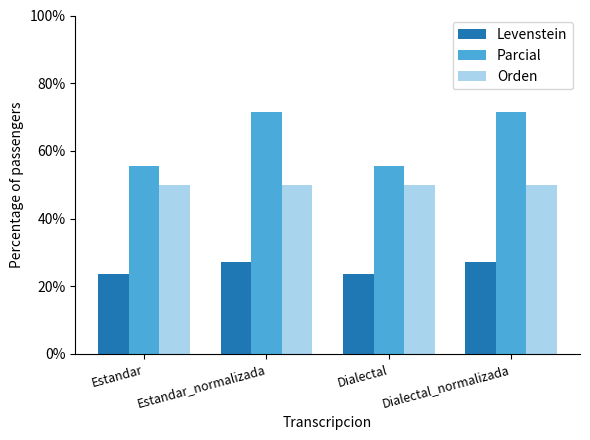

Which series has the largest total across all categories?

Parcial